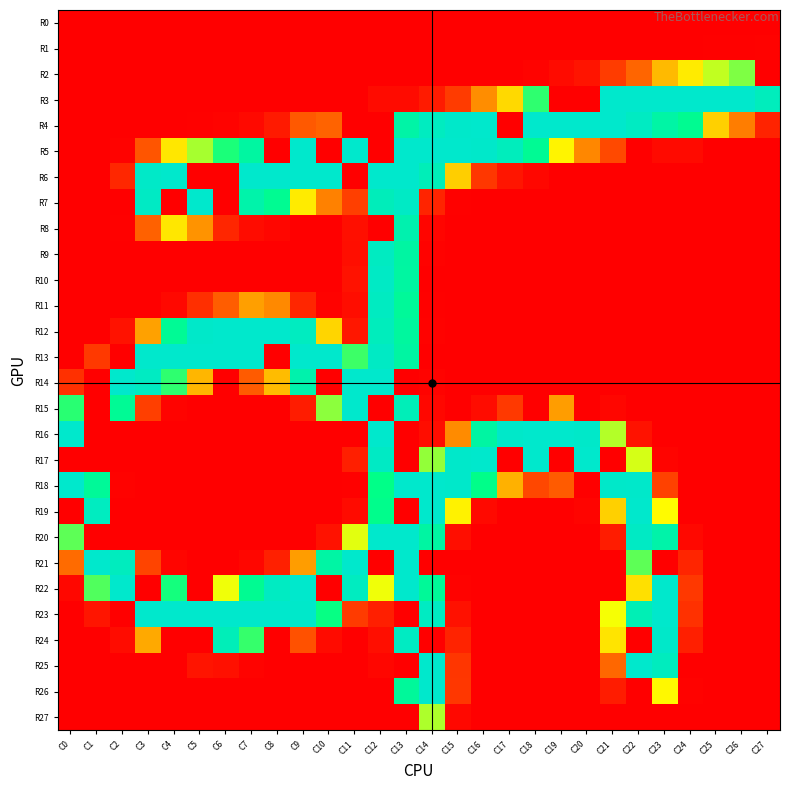

Reading right to left, transcribe all the data shown in this chart.

R0: C27=0	C26=0	C25=0	C24=0	C23=0	C22=0	C21=0	C20=0	C19=0	C18=0	C17=0	C16=0	C15=0	C14=0	C13=0	C12=0	C11=0	C10=0	C9=0	C8=0	C7=0	C6=0	C5=0	C4=0	C3=0	C2=0	C1=0	C0=0
R1: C27=3	C26=2	C25=2	C24=1	C23=0	C22=0	C21=0	C20=0	C19=0	C18=0	C17=0	C16=0	C15=0	C14=0	C13=0	C12=0	C11=0	C10=0	C9=0	C8=0	C7=0	C6=0	C5=0	C4=0	C3=0	C2=0	C1=0	C0=0
R2: C27=0	C26=185	C25=175	C24=157	C23=135	C22=93	C21=67	C20=23	C19=13	C18=4	C17=0	C16=0	C15=0	C14=0	C13=0	C12=0	C11=0	C10=0	C9=0	C8=0	C7=0	C6=0	C5=0	C4=0	C3=0	C2=0	C1=0	C0=0
R3: C27=243	C26=255	C25=255	C24=255	C23=255	C22=255	C21=255	C20=0	C19=0	C18=197	C17=149	C16=113	C15=66	C14=31	C13=13	C12=13	C11=1	C10=0	C9=1	C8=0	C7=0	C6=0	C5=0	C4=0	C3=0	C2=0	C1=0	C0=0
R4: C27=39	C26=105	C25=145	C24=211	C23=226	C22=248	C21=255	C20=255	C19=255	C18=255	C17=0	C16=255	C15=254	C14=246	C13=227	C12=0	C11=0	C10=92	C9=87	C8=29	C7=10	C6=4	C5=2	C4=1	C3=0	C2=0	C1=0	C0=0
R5: C27=0	C26=0	C25=1	C24=12	C23=12	C22=0	C21=79	C20=110	C19=161	C18=213	C17=243	C16=254	C15=255	C14=255	C13=255	C12=0	C11=255	C10=0	C9=255	C8=0	C7=223	C6=200	C5=179	C4=155	C3=85	C2=3	C1=0	C0=0
R6: C27=0	C26=0	C25=0	C24=0	C23=0	C22=0	C21=0	C20=0	C19=0	C18=8	C17=24	C16=62	C15=144	C14=240	C13=255	C12=255	C11=0	C10=255	C9=255	C8=255	C7=255	C6=0	C5=0	C4=255	C3=252	C2=44	C1=0	C0=0
R7: C27=0	C26=0	C25=0	C24=0	C23=0	C22=0	C21=0	C20=0	C19=0	C18=0	C17=0	C16=0	C15=2	C14=41	C13=250	C12=242	C11=70	C10=107	C9=157	C8=212	C7=230	C6=0	C5=255	C4=0	C3=249	C2=0	C1=0	C0=0
R8: C27=0	C26=0	C25=0	C24=0	C23=0	C22=0	C21=0	C20=0	C19=0	C18=0	C17=0	C16=0	C15=0	C14=6	C13=233	C12=0	C11=17	C10=0	C9=1	C8=7	C7=14	C6=43	C5=116	C4=155	C3=91	C2=2	C1=0	C0=0
R9: C27=0	C26=0	C25=0	C24=0	C23=0	C22=0	C21=0	C20=0	C19=0	C18=0	C17=0	C16=0	C15=0	C14=3	C13=224	C12=247	C11=16	C10=0	C9=0	C8=0	C7=0	C6=0	C5=0	C4=0	C3=0	C2=0	C1=0	C0=0
R10: C27=0	C26=0	C25=0	C24=0	C23=0	C22=0	C21=0	C20=0	C19=0	C18=0	C17=0	C16=0	C15=0	C14=0	C13=223	C12=250	C11=20	C10=0	C9=0	C8=0	C7=0	C6=0	C5=0	C4=0	C3=0	C2=0	C1=0	C0=0
R11: C27=0	C26=0	C25=0	C24=0	C23=0	C22=0	C21=0	C20=0	C19=0	C18=0	C17=0	C16=0	C15=0	C14=2	C13=217	C12=247	C11=15	C10=3	C9=43	C8=111	C7=122	C6=89	C5=53	C4=9	C3=1	C2=0	C1=0	C0=0
R12: C27=0	C26=0	C25=0	C24=0	C23=0	C22=0	C21=0	C20=0	C19=0	C18=0	C17=0	C16=0	C15=0	C14=3	C13=221	C12=243	C11=26	C10=147	C9=246	C8=255	C7=255	C6=255	C5=253	C4=214	C3=123	C2=21	C1=0	C0=0
R13: C27=0	C26=0	C25=0	C24=0	C23=0	C22=0	C21=0	C20=0	C19=0	C18=0	C17=0	C16=0	C15=0	C14=0	C13=224	C12=249	C11=195	C10=255	C9=255	C8=0	C7=255	C6=255	C5=255	C4=255	C3=255	C2=0	C1=64	C0=0
R14: C27=0	C26=0	C25=0	C24=0	C23=0	C22=0	C21=0	C20=0	C19=0	C18=0	C17=0	C16=0	C15=0	C14=4	C13=0	C12=255	C11=255	C10=0	C9=231	C8=136	C7=88	C6=0	C5=133	C4=197	C3=248	C2=255	C1=0	C0=54
R15: C27=0	C26=0	C25=0	C24=0	C23=0	C22=0	C21=7	C20=0	C19=121	C18=0	C17=64	C16=14	C15=0	C14=8	C13=240	C12=0	C11=255	C10=183	C9=32	C8=1	C7=0	C6=0	C5=0	C4=4	C3=70	C2=214	C1=0	C0=198
R16: C27=0	C26=0	C25=0	C24=0	C23=0	C22=20	C21=177	C20=253	C19=255	C18=255	C17=253	C16=224	C15=112	C14=15	C13=0	C12=255	C11=0	C10=0	C9=0	C8=0	C7=0	C6=0	C5=0	C4=0	C3=0	C2=0	C1=0	C0=255
R17: C27=0	C26=0	C25=0	C24=0	C23=5	C22=172	C21=0	C20=255	C19=0	C18=255	C17=0	C16=255	C15=254	C14=182	C13=0	C12=249	C11=35	C10=0	C9=0	C8=0	C7=0	C6=0	C5=0	C4=0	C3=0	C2=0	C1=0	C0=0
R18: C27=0	C26=0	C25=0	C24=0	C23=73	C22=254	C21=253	C20=0	C19=88	C18=78	C17=131	C16=205	C15=254	C14=255	C13=255	C12=204	C11=2	C10=0	C9=0	C8=0	C7=0	C6=0	C5=0	C4=0	C3=0	C2=3	C1=216	C0=255
R19: C27=0	C26=0	C25=0	C24=0	C23=164	C22=255	C21=145	C20=5	C19=0	C18=0	C17=1	C16=10	C15=160	C14=255	C13=0	C12=207	C11=13	C10=0	C9=0	C8=0	C7=0	C6=0	C5=0	C4=0	C3=0	C2=0	C1=246	C0=0
R20: C27=0	C26=0	C25=0	C24=9	C23=229	C22=249	C21=32	C20=0	C19=0	C18=0	C17=0	C16=0	C15=16	C14=224	C13=255	C12=255	C11=170	C10=20	C9=0	C8=0	C7=0	C6=0	C5=0	C4=0	C3=0	C2=0	C1=0	C0=190
R21: C27=0	C26=0	C25=0	C24=42	C23=0	C22=190	C21=0	C20=0	C19=0	C18=0	C17=0	C16=0	C15=0	C14=0	C13=255	C12=0	C11=255	C10=225	C9=121	C8=36	C7=7	C6=1	C5=0	C4=6	C3=76	C2=245	C1=255	C0=96
R22: C27=0	C26=0	C25=0	C24=63	C23=255	C22=152	C21=0	C20=0	C19=0	C18=0	C17=0	C16=0	C15=3	C14=216	C13=255	C12=168	C11=246	C10=0	C9=255	C8=248	C7=212	C6=168	C5=0	C4=201	C3=0	C2=255	C1=192	C0=8
R23: C27=0	C26=0	C25=0	C24=55	C23=255	C22=238	C21=167	C20=0	C19=0	C18=0	C17=0	C16=0	C15=19	C14=248	C13=0	C12=35	C11=66	C10=203	C9=254	C8=255	C7=255	C6=255	C5=255	C4=255	C3=255	C2=0	C1=24	C0=0
R24: C27=0	C26=0	C25=0	C24=35	C23=253	C22=0	C21=154	C20=0	C19=0	C18=0	C17=0	C16=0	C15=39	C14=0	C13=248	C12=16	C11=0	C10=13	C9=83	C8=0	C7=196	C6=240	C5=0	C4=0	C3=127	C2=14	C1=0	C0=0
R25: C27=0	C26=0	C25=0	C24=0	C23=245	C22=255	C21=94	C20=0	C19=0	C18=0	C17=0	C16=0	C15=60	C14=255	C13=0	C12=7	C11=0	C10=0	C9=0	C8=1	C7=4	C6=18	C5=23	C4=0	C3=0	C2=0	C1=0	C0=0
R26: C27=0	C26=0	C25=0	C24=3	C23=163	C22=0	C21=32	C20=0	C19=0	C18=0	C17=0	C16=0	C15=61	C14=255	C13=218	C12=0	C11=0	C10=0	C9=0	C8=0	C7=0	C6=0	C5=0	C4=0	C3=0	C2=0	C1=0	C0=0
R27: C27=0	C26=0	C25=0	C24=0	C23=0	C22=0	C21=1	C20=0	C19=0	C18=0	C17=0	C16=0	C15=9	C14=178	C13=0	C12=1	C11=0	C10=0	C9=0	C8=0	C7=0	C6=0	C5=0	C4=0	C3=0	C2=0	C1=0	C0=0